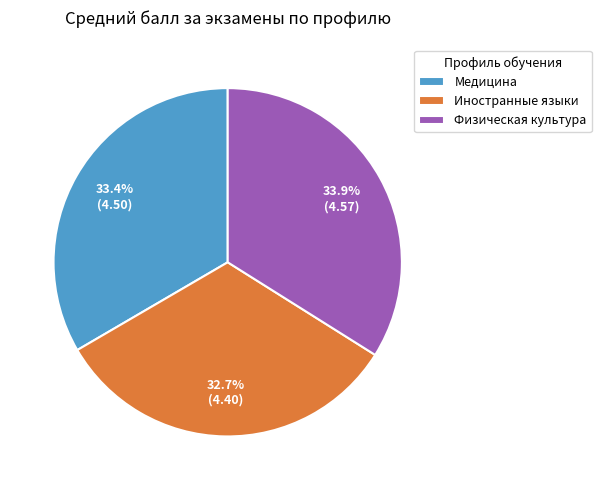

Which slice is the smallest?

Иностранные языки